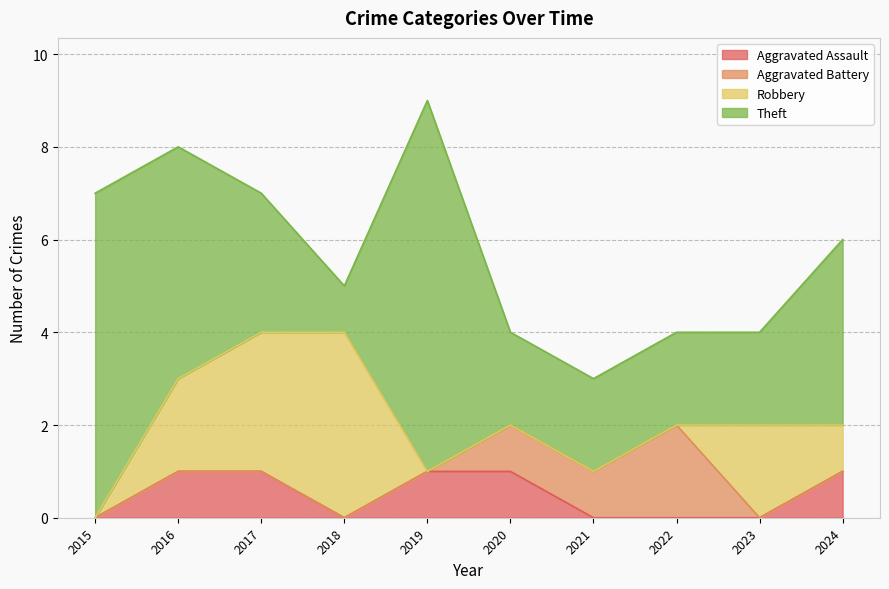

Which category has the highest value in the Robbery series?

2018